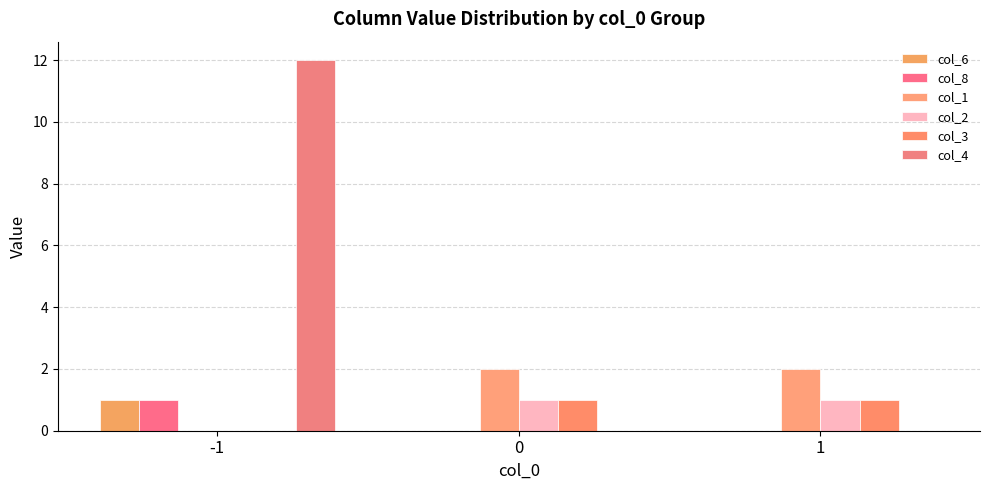

Are the bars horizontal?

No